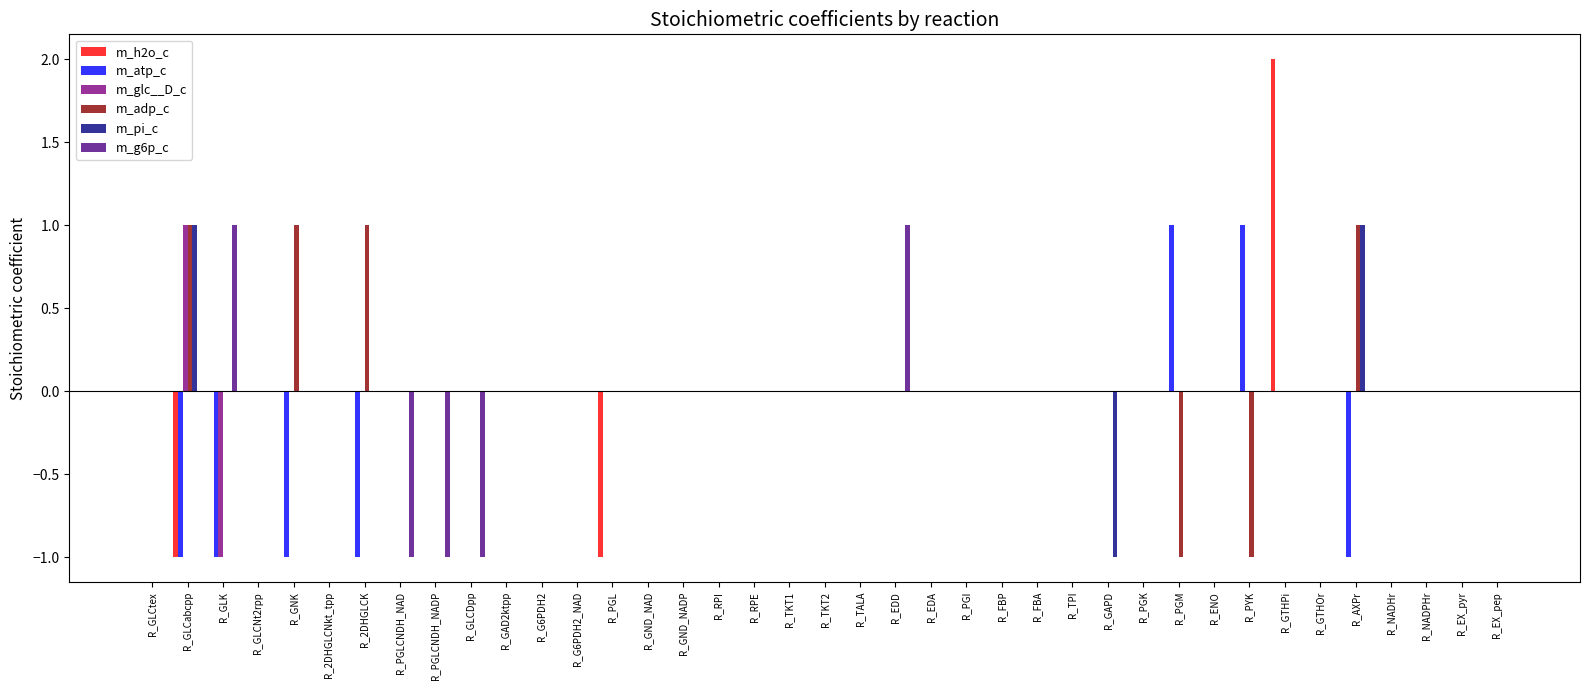

At which category does the chart reach its peak across all series?

R_GTHPi